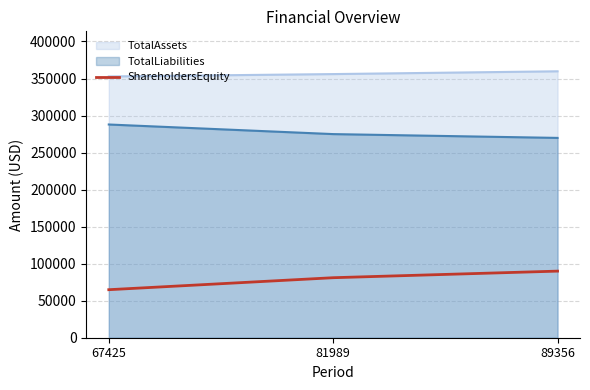

True or false: the data shows 81034 at 81989.

True